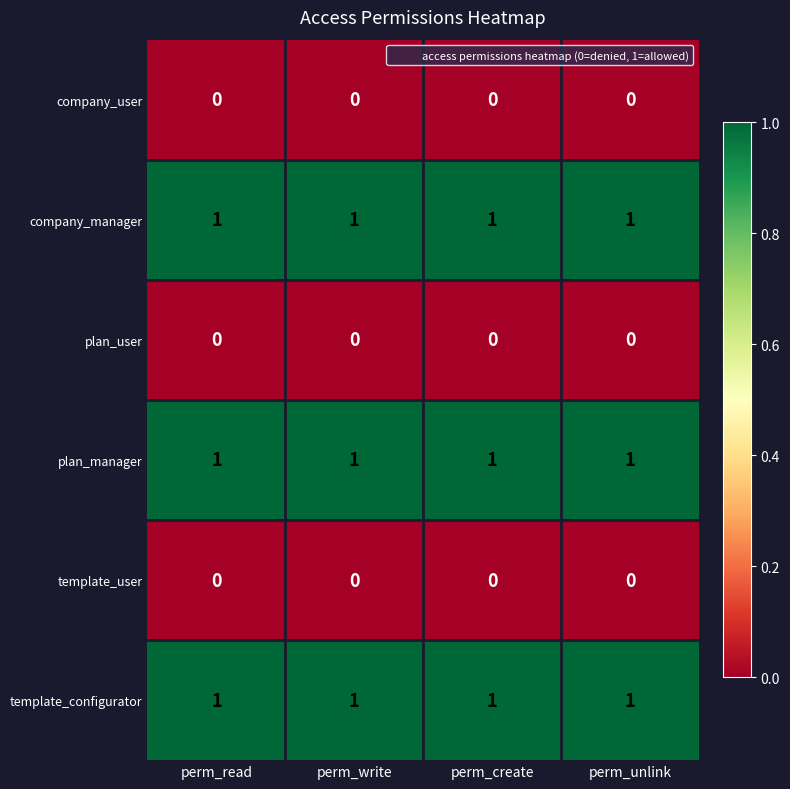

True or false: plan_manager has a value of 1 at perm_read.

True